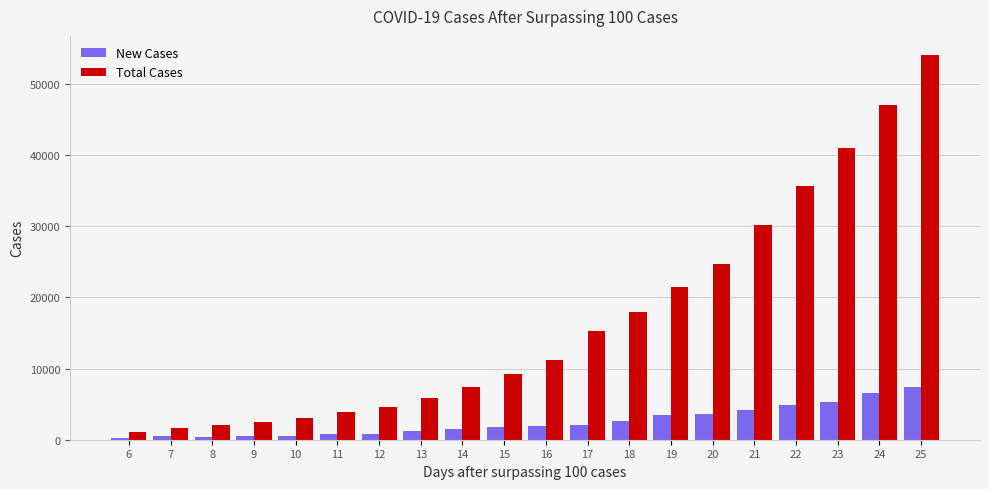

What is the minimum value for Total Cases?

1128